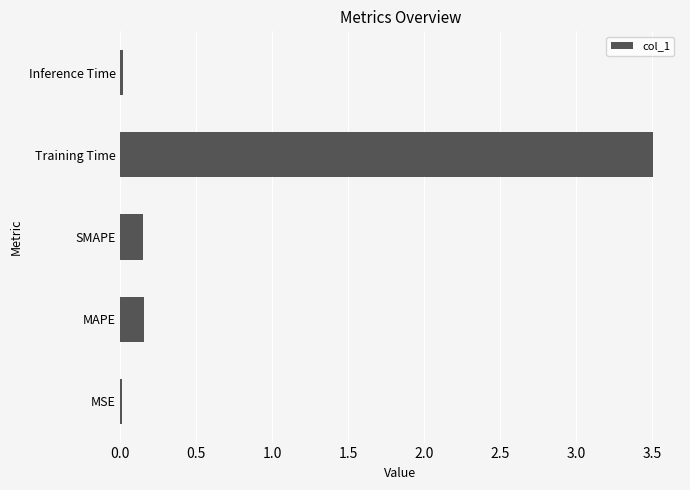

What value does the data have at Training Time?

3.5